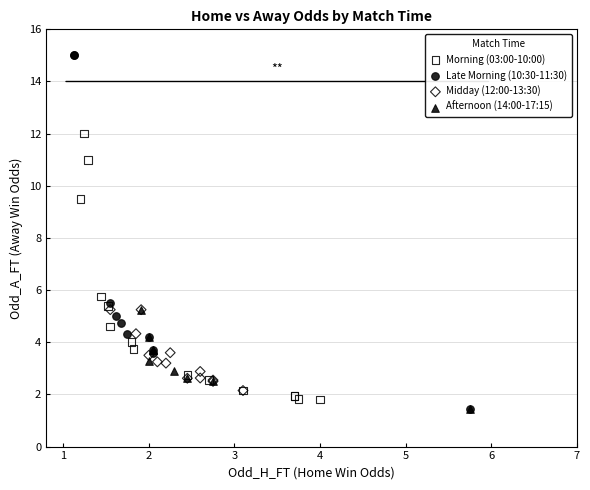

Which series contains the highest Y value?

Late Morning (10:30-11:30)